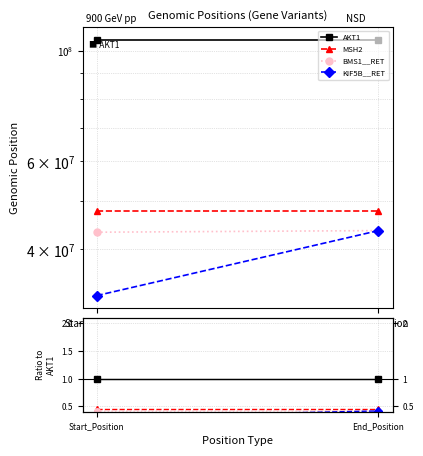

What is the label of the 1st point from the right?

End_Position